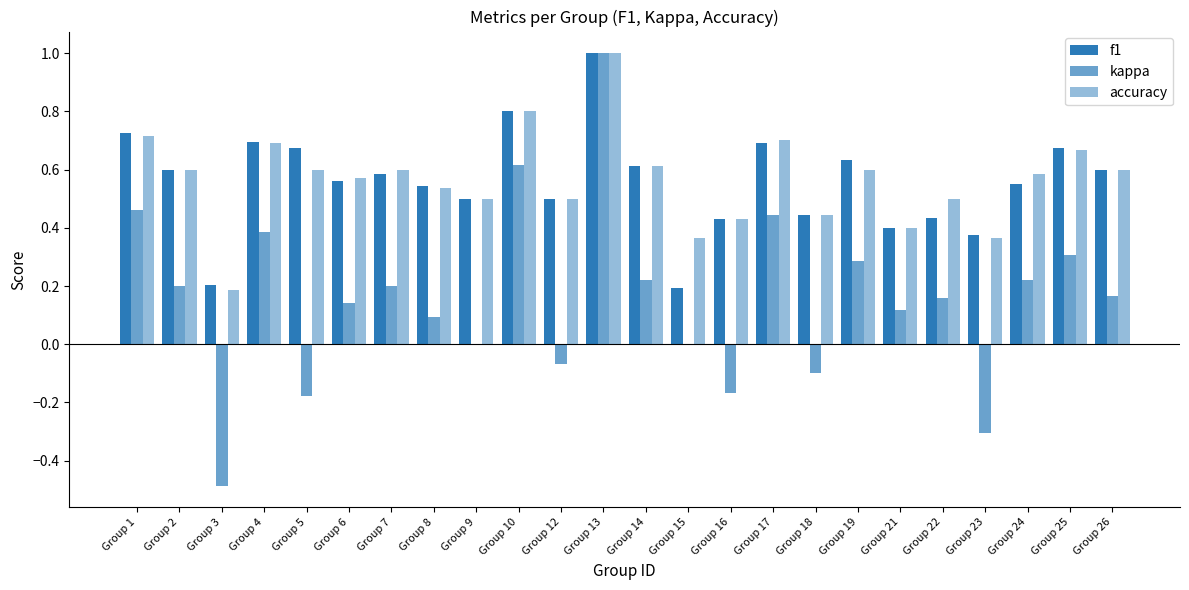

List the series in order of their peak value, highest first.

f1, kappa, accuracy